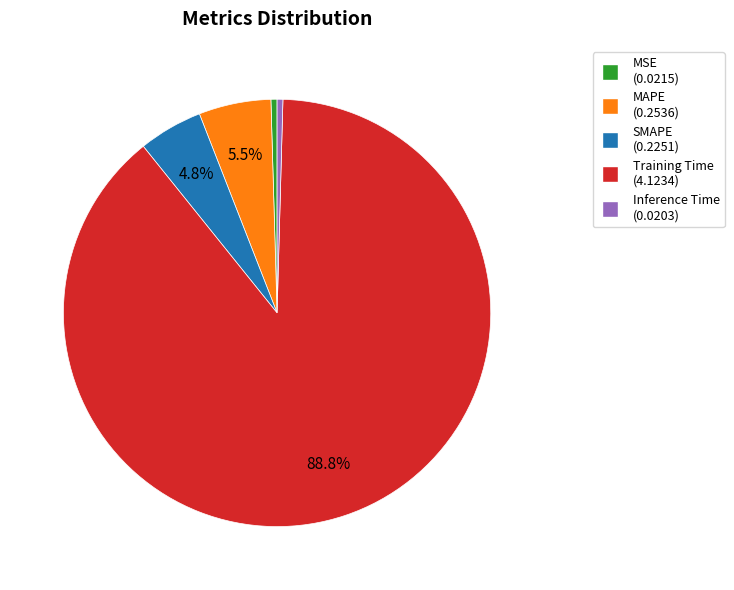

Which slice represents more than half of the pie?

Training Time